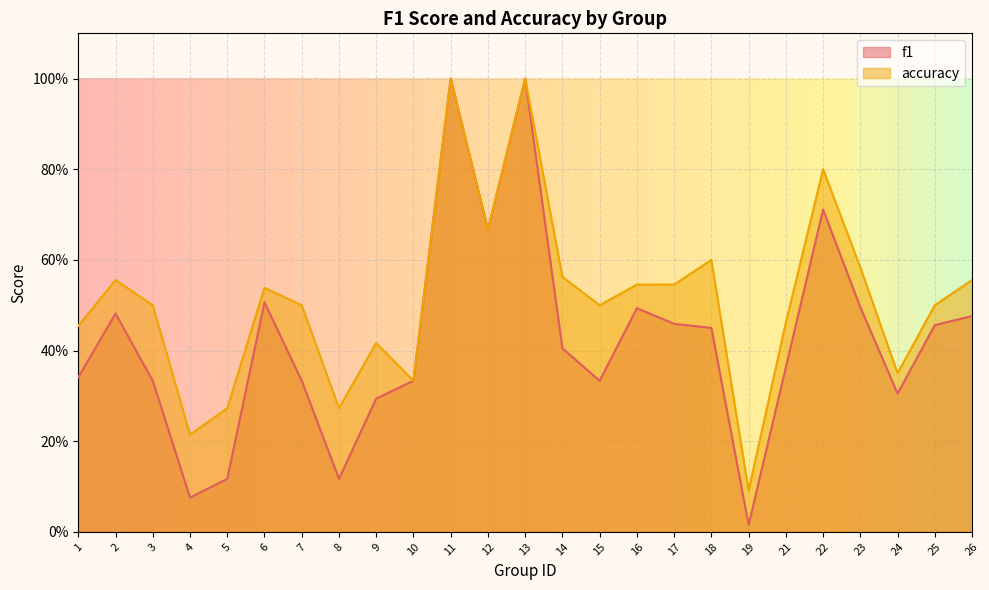

What is the difference between the maximum and minimum values in the accuracy series?

0.9